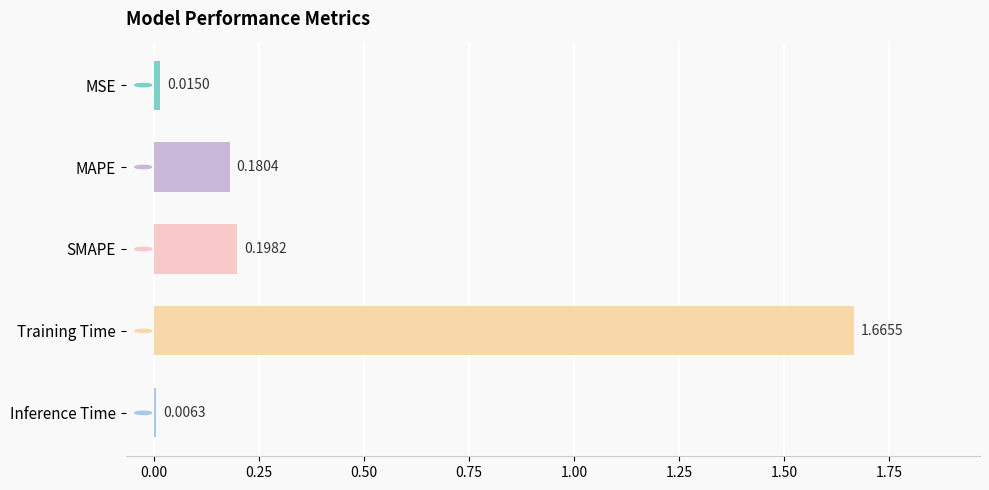

Does the chart contain any negative values?

No